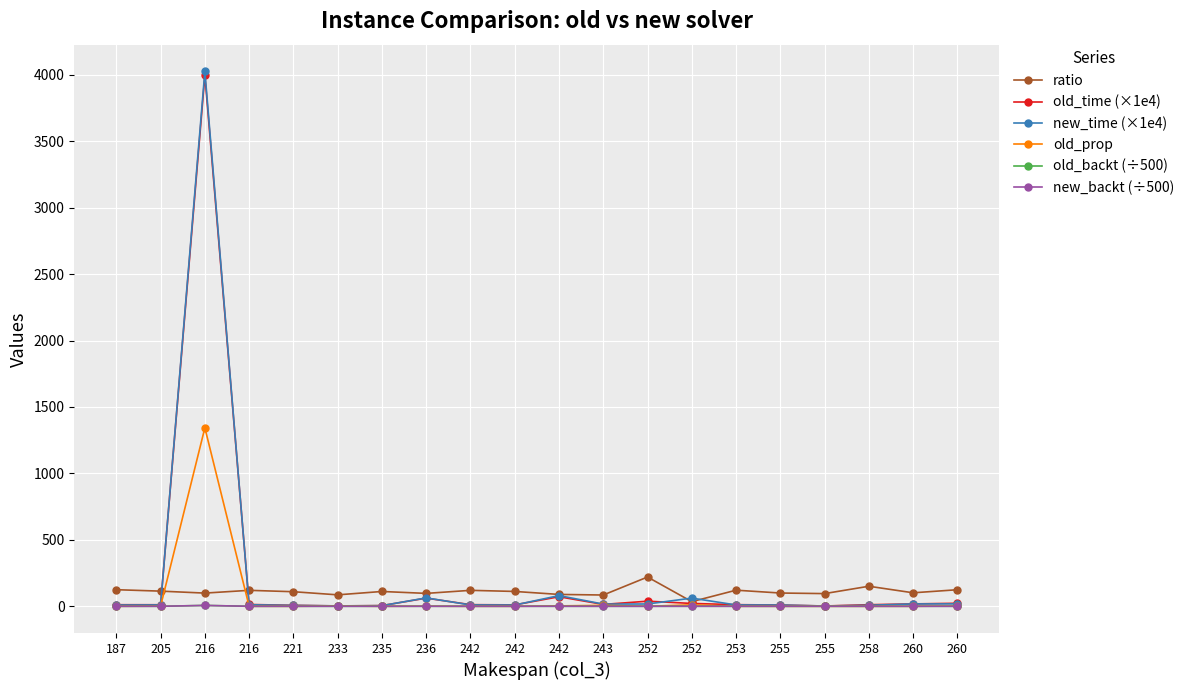

Which series changed the most between 216 and 242?

new_time (×1e4)